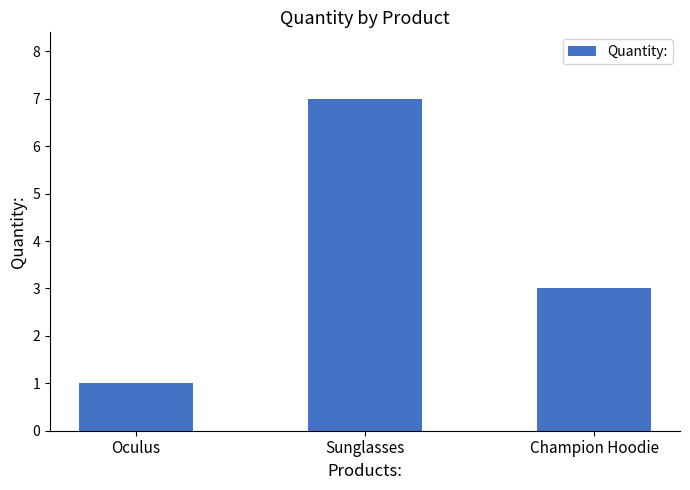

Reading right to left, what are all the values shown in this chart?

Champion Hoodie=3	Sunglasses=7	Oculus=1